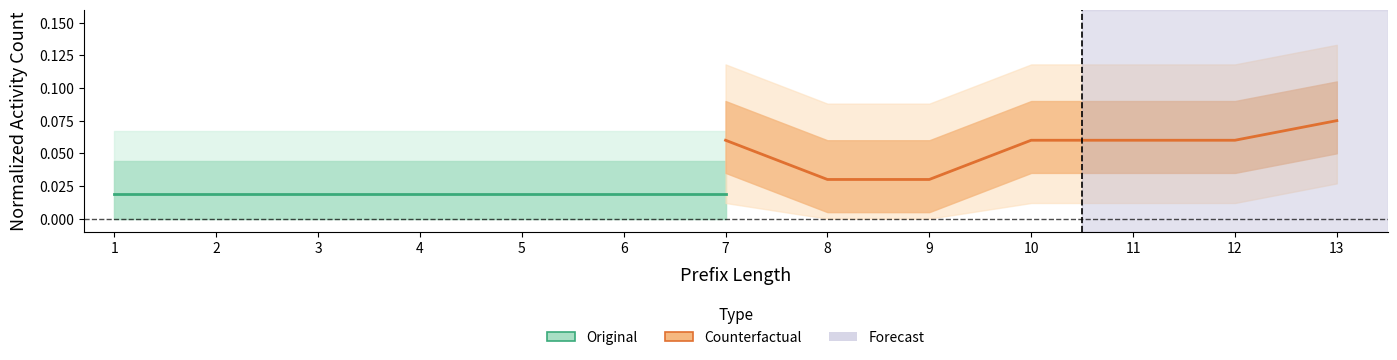

At which label does Original (Estimate) reach its peak?

1